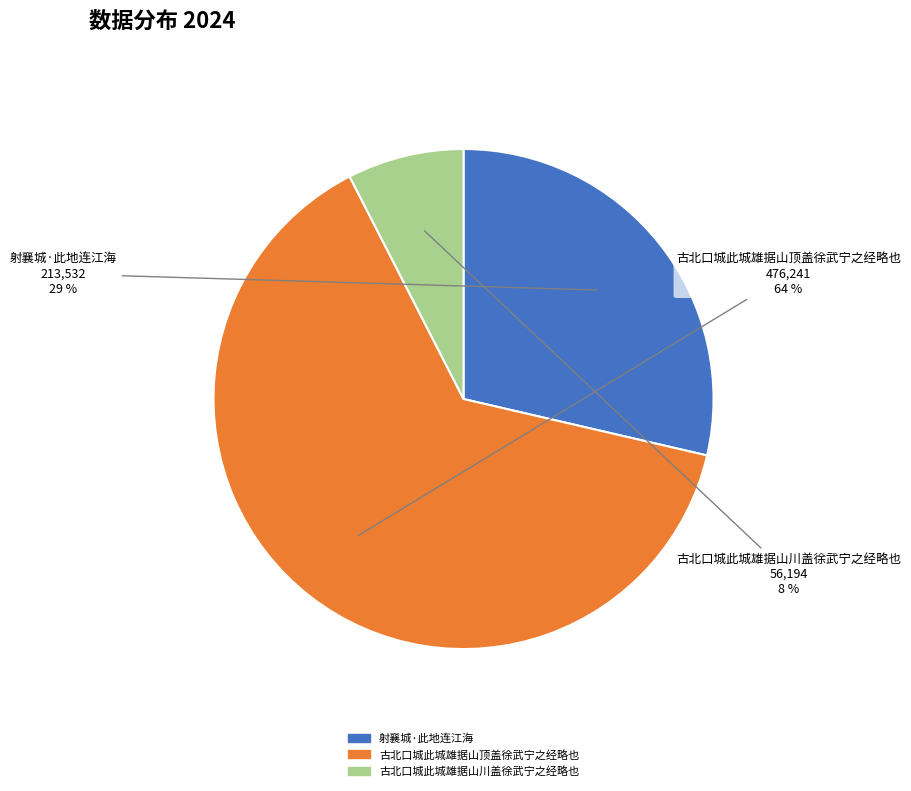

Do 射襄城·此地连江海 and 古北口城此城雄据山川盖徐武宁之经略也 together represent more than half of the pie?

No